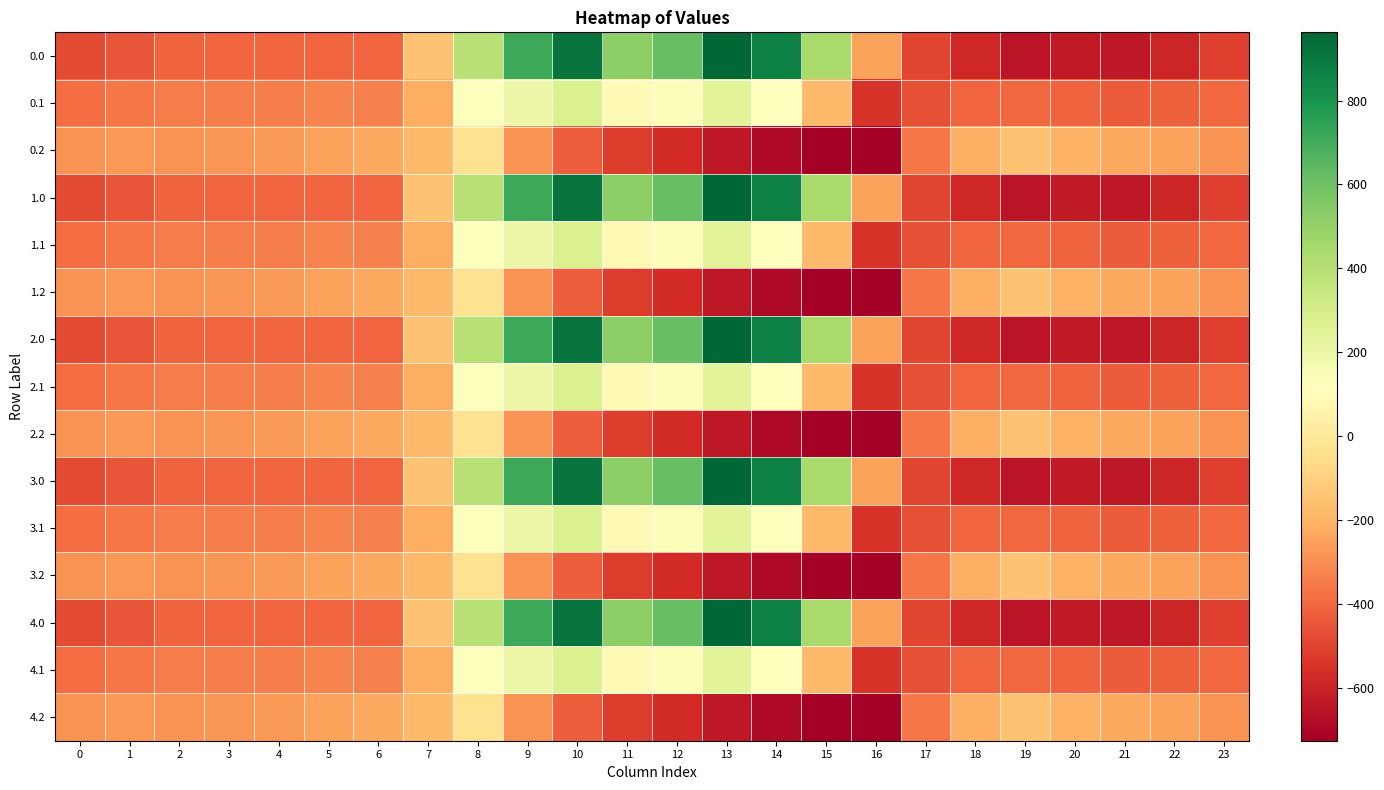

Reading left to right, transcribe all the data shown in this chart.

0.0: 0=-482.0	1=-449.5	2=-410.3	3=-404.4	4=-404.9	5=-403.8	6=-408.0	7=-150.1	8=395.3	9=716.9	10=916.2	11=516.0	12=619.4	13=962.7	14=870.3	15=443.0	16=-250.9	17=-494.8	18=-586.7	19=-649.2	20=-629.9	21=-638.4	22=-592.3	23=-511.3
0.1: 0=-384.6	1=-361.1	2=-347.9	3=-342.7	4=-339.6	5=-325.7	6=-332.2	7=-217.1	8=125.2	9=191.1	10=274.1	11=87.0	12=134.6	13=241.5	14=113.7	15=-173.1	16=-547.3	17=-466.6	18=-405.4	19=-400.2	20=-414.5	21=-432.4	22=-419.9	23=-399.4
0.2: 0=-287.1	1=-272.7	2=-285.5	3=-281.0	4=-274.4	5=-245.0	6=-228.8	7=-176.6	8=-35.3	9=-288.5	10=-423.5	11=-520.6	12=-571.2	13=-640.4	14=-687.4	15=-725.8	16=-726.6	17=-362.4	18=-210.0	19=-151.0	20=-199.2	21=-226.4	22=-247.4	23=-287.5
1.0: 0=-482.0	1=-449.5	2=-410.3	3=-404.4	4=-404.9	5=-403.8	6=-408.0	7=-150.1	8=395.3	9=716.9	10=916.2	11=516.0	12=619.4	13=962.7	14=870.3	15=443.0	16=-250.9	17=-494.8	18=-586.7	19=-649.2	20=-629.9	21=-638.4	22=-592.3	23=-511.3
1.1: 0=-384.6	1=-361.1	2=-347.9	3=-342.7	4=-339.6	5=-325.7	6=-332.2	7=-217.1	8=125.2	9=191.1	10=274.1	11=87.0	12=134.6	13=241.5	14=113.7	15=-173.1	16=-547.3	17=-466.6	18=-405.4	19=-400.2	20=-414.5	21=-432.4	22=-419.9	23=-399.4
1.2: 0=-287.1	1=-272.7	2=-285.5	3=-281.0	4=-274.4	5=-245.0	6=-228.8	7=-176.6	8=-35.3	9=-288.5	10=-423.5	11=-520.6	12=-571.2	13=-640.4	14=-687.4	15=-725.8	16=-726.6	17=-362.4	18=-210.0	19=-151.0	20=-199.2	21=-226.4	22=-247.4	23=-287.5
2.0: 0=-482.0	1=-449.5	2=-410.3	3=-404.4	4=-404.9	5=-403.8	6=-408.0	7=-150.1	8=395.3	9=716.9	10=916.2	11=516.0	12=619.4	13=962.7	14=870.3	15=443.0	16=-250.9	17=-494.8	18=-586.7	19=-649.2	20=-629.9	21=-638.4	22=-592.3	23=-511.3
2.1: 0=-384.6	1=-361.1	2=-347.9	3=-342.7	4=-339.6	5=-325.7	6=-332.2	7=-217.1	8=125.2	9=191.1	10=274.1	11=87.0	12=134.6	13=241.5	14=113.7	15=-173.1	16=-547.3	17=-466.6	18=-405.4	19=-400.2	20=-414.5	21=-432.4	22=-419.9	23=-399.4
2.2: 0=-287.1	1=-272.7	2=-285.5	3=-281.0	4=-274.4	5=-245.0	6=-228.8	7=-176.6	8=-35.3	9=-288.5	10=-423.5	11=-520.6	12=-571.2	13=-640.4	14=-687.4	15=-725.8	16=-726.6	17=-362.4	18=-210.0	19=-151.0	20=-199.2	21=-226.4	22=-247.4	23=-287.5
3.0: 0=-482.0	1=-449.5	2=-410.3	3=-404.4	4=-404.9	5=-403.8	6=-408.0	7=-150.1	8=395.3	9=716.9	10=916.2	11=516.0	12=619.4	13=962.7	14=870.3	15=443.0	16=-250.9	17=-494.8	18=-586.7	19=-649.2	20=-629.9	21=-638.4	22=-592.3	23=-511.3
3.1: 0=-384.6	1=-361.1	2=-347.9	3=-342.7	4=-339.6	5=-325.7	6=-332.2	7=-217.1	8=125.2	9=191.1	10=274.1	11=87.0	12=134.6	13=241.5	14=113.7	15=-173.1	16=-547.3	17=-466.6	18=-405.4	19=-400.2	20=-414.5	21=-432.4	22=-419.9	23=-399.4
3.2: 0=-287.1	1=-272.7	2=-285.5	3=-281.0	4=-274.4	5=-245.0	6=-228.8	7=-176.6	8=-35.3	9=-288.5	10=-423.5	11=-520.6	12=-571.2	13=-640.4	14=-687.4	15=-725.8	16=-726.6	17=-362.4	18=-210.0	19=-151.0	20=-199.2	21=-226.4	22=-247.4	23=-287.5
4.0: 0=-482.0	1=-449.5	2=-410.3	3=-404.4	4=-404.9	5=-403.8	6=-408.0	7=-150.1	8=395.3	9=716.9	10=916.2	11=516.0	12=619.4	13=962.7	14=870.3	15=443.0	16=-250.9	17=-494.8	18=-586.7	19=-649.2	20=-629.9	21=-638.4	22=-592.3	23=-511.3
4.1: 0=-384.6	1=-361.1	2=-347.9	3=-342.7	4=-339.6	5=-325.7	6=-332.2	7=-217.1	8=125.2	9=191.1	10=274.1	11=87.0	12=134.6	13=241.5	14=113.7	15=-173.1	16=-547.3	17=-466.6	18=-405.4	19=-400.2	20=-414.5	21=-432.4	22=-419.9	23=-399.4
4.2: 0=-287.1	1=-272.7	2=-285.5	3=-281.0	4=-274.4	5=-245.0	6=-228.8	7=-176.6	8=-35.3	9=-288.5	10=-423.5	11=-520.6	12=-571.2	13=-640.4	14=-687.4	15=-725.8	16=-726.6	17=-362.4	18=-210.0	19=-151.0	20=-199.2	21=-226.4	22=-247.4	23=-287.5